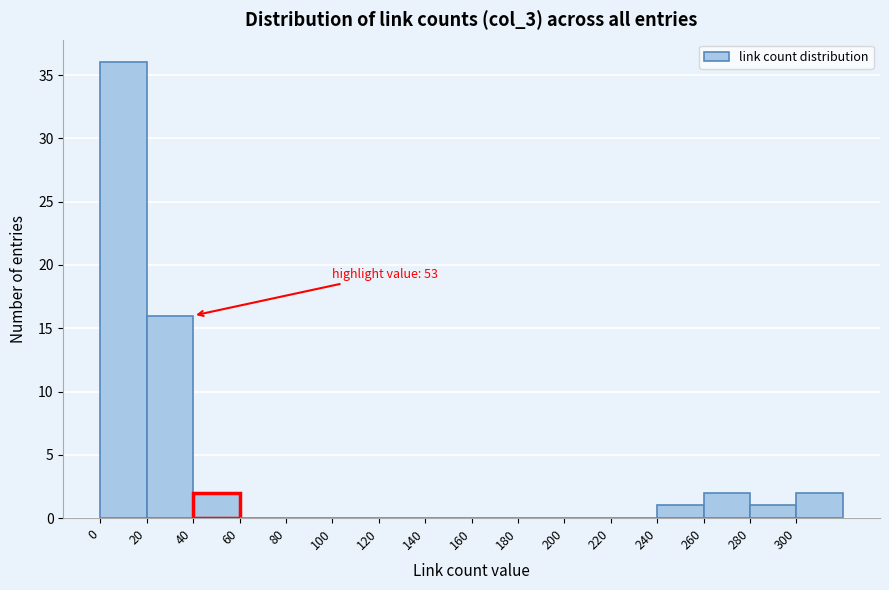

Which range on the x-axis has the tallest bar?

0 to 20